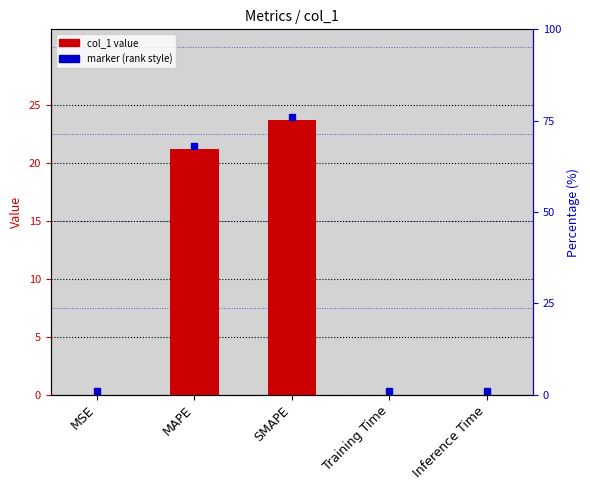

True or false: the data shows 0.0 at MSE.

False